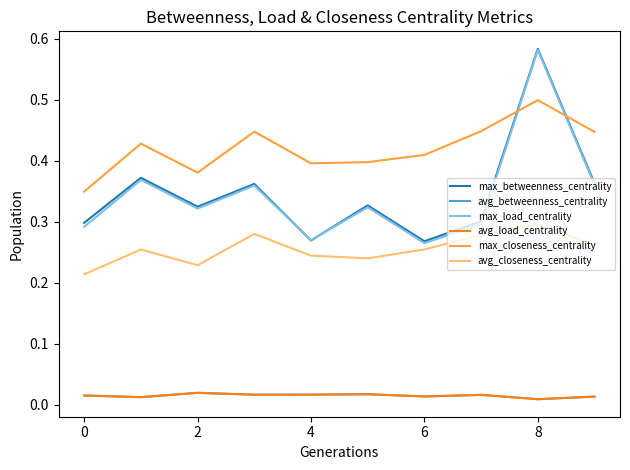

Where do max_betweenness_centrality and max_load_centrality first cross each other?

4 and 6